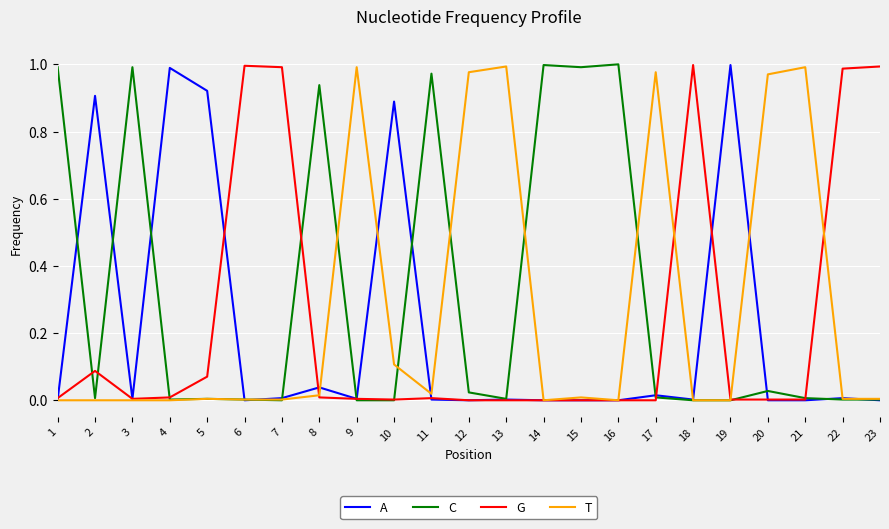

Which series has the largest total across all categories?

C